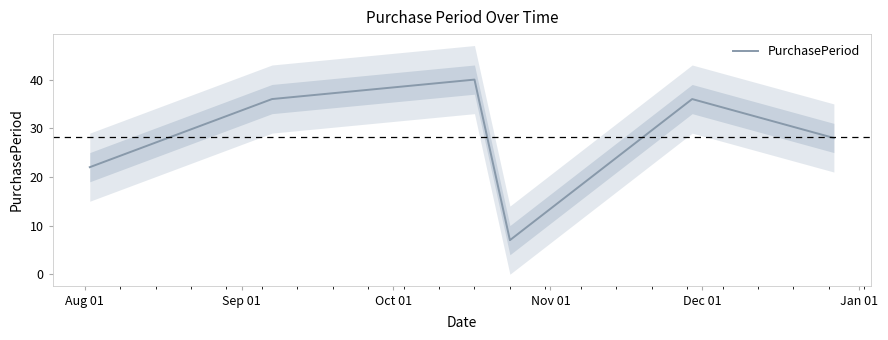

What is the average value?

28